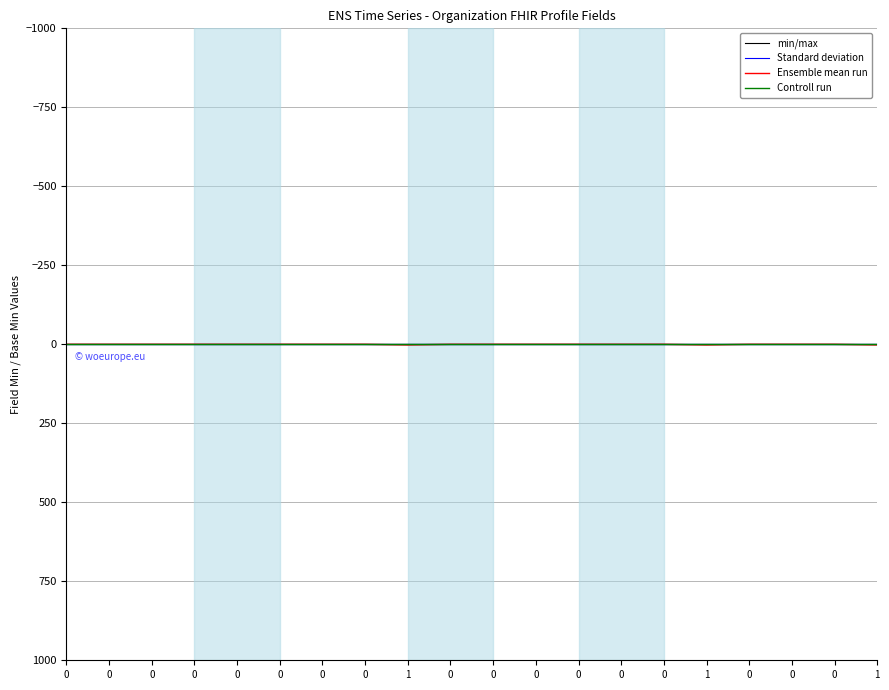

List the series in order of their peak value, lowest first.

min/max, Standard deviation, Controll run, Ensemble mean run